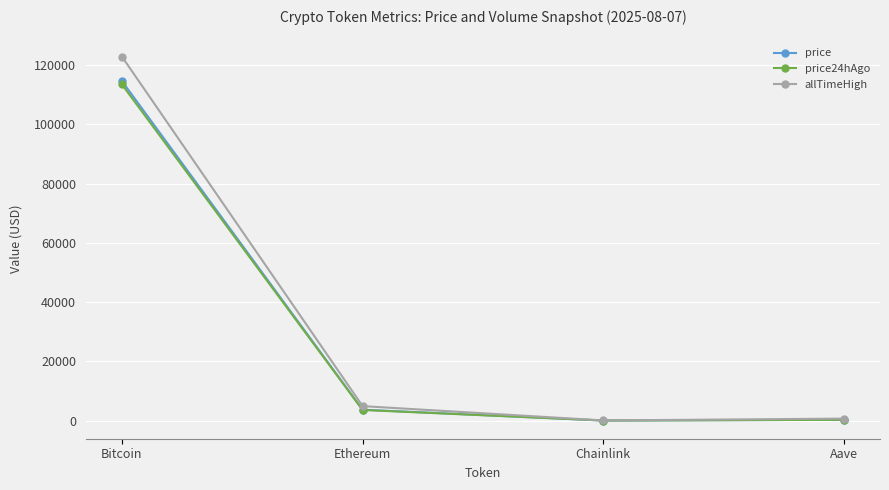

What is the difference between the highest and lowest values at Chainlink?

36.6